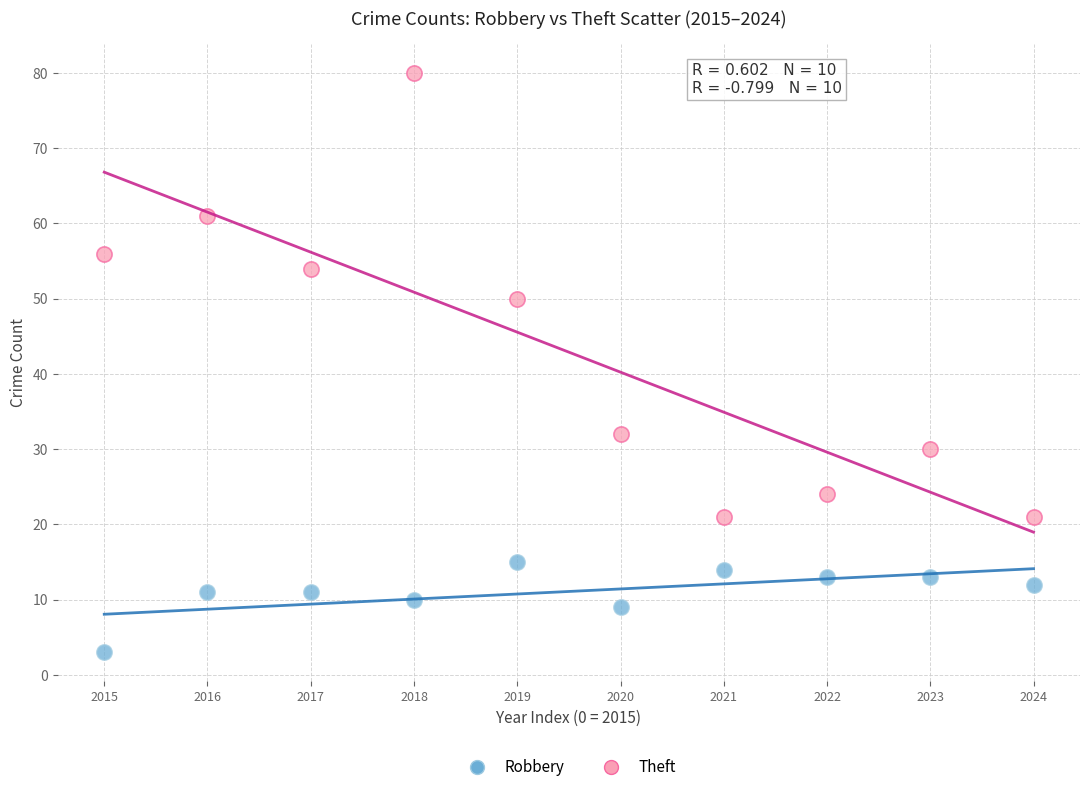

Which series has the widest spread of Y values?

Theft